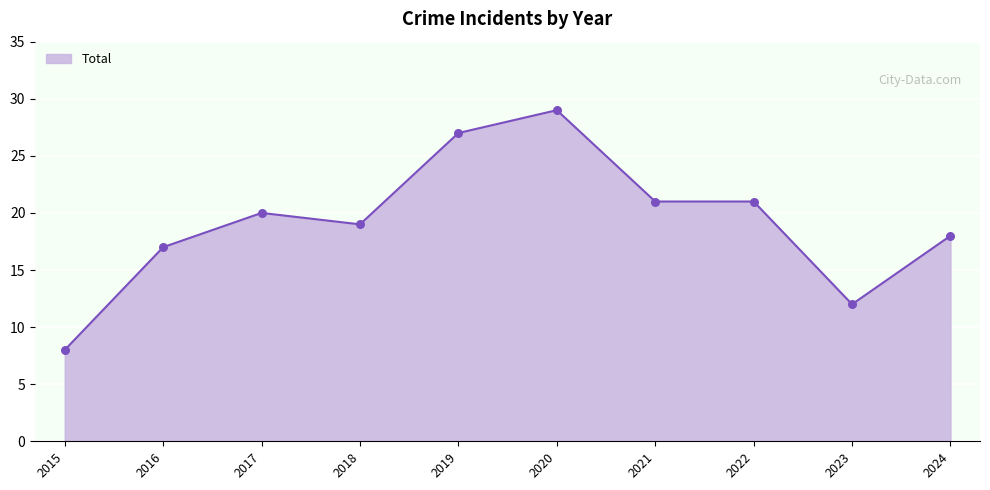

What is the smallest value displayed?

8